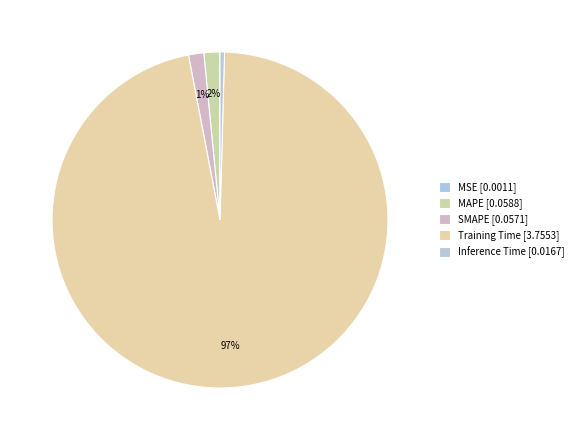

How many slices are in this pie chart?

5